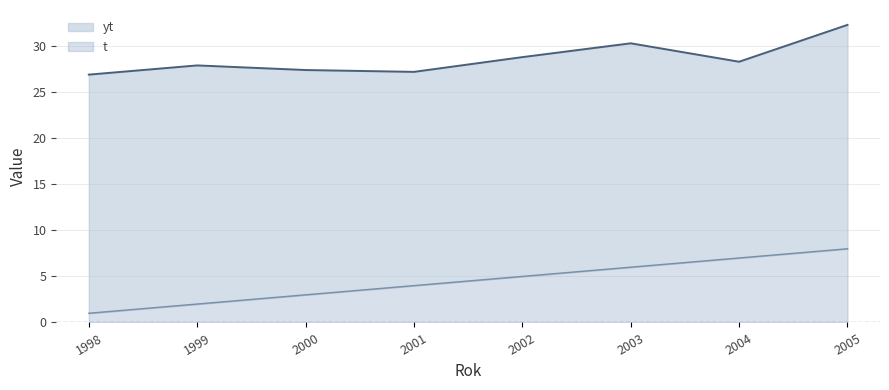

At which category does yt_line reach its first local peak?

1999